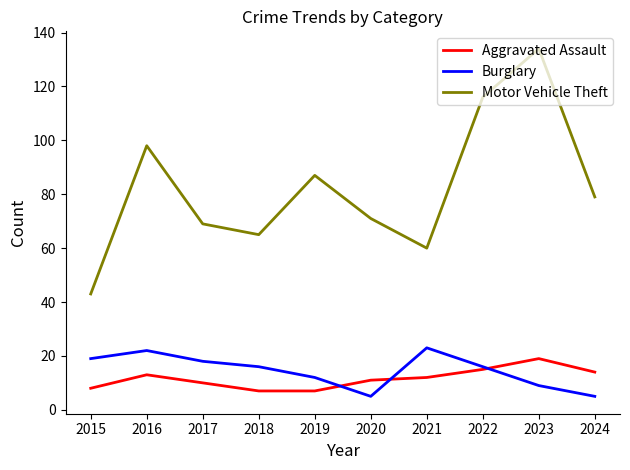

What is the average value of the Motor Vehicle Theft series?

82